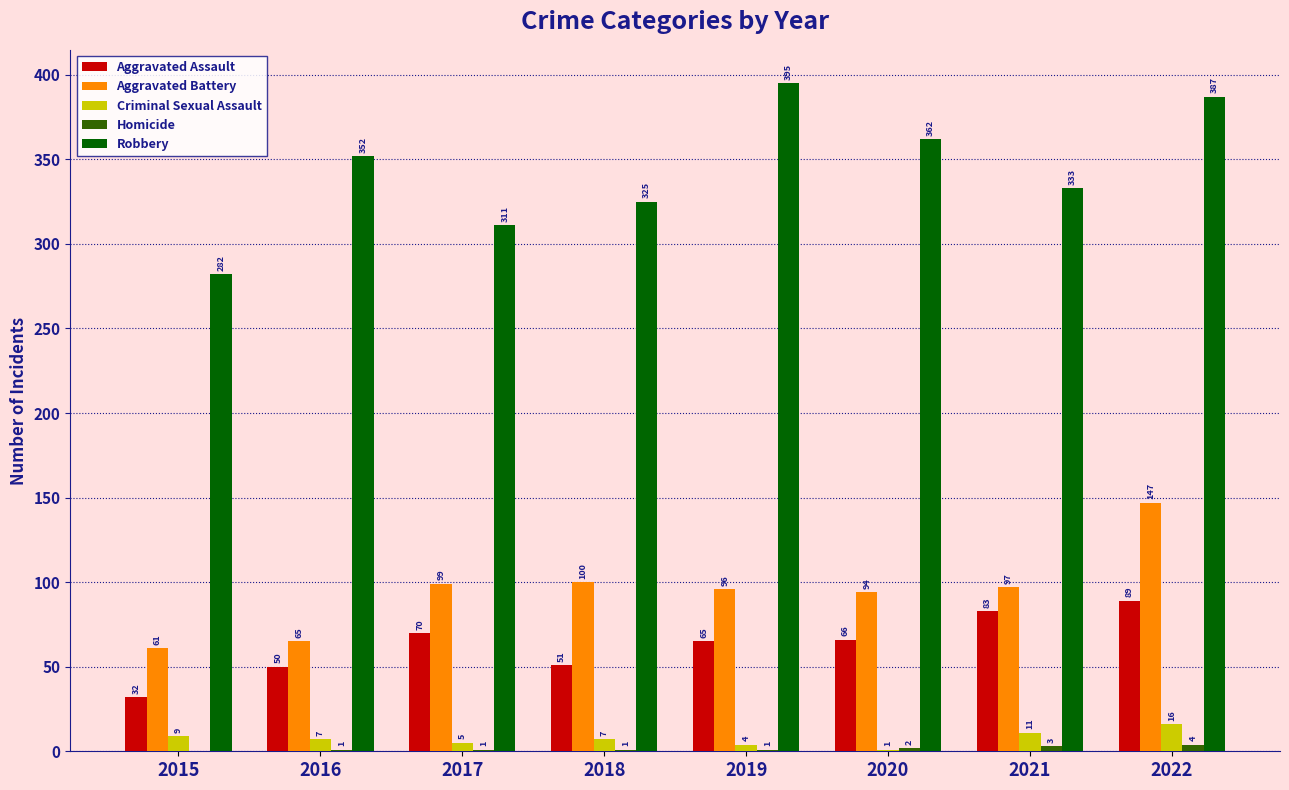

Which series changed the most between 2016 and 2022?

Aggravated Battery